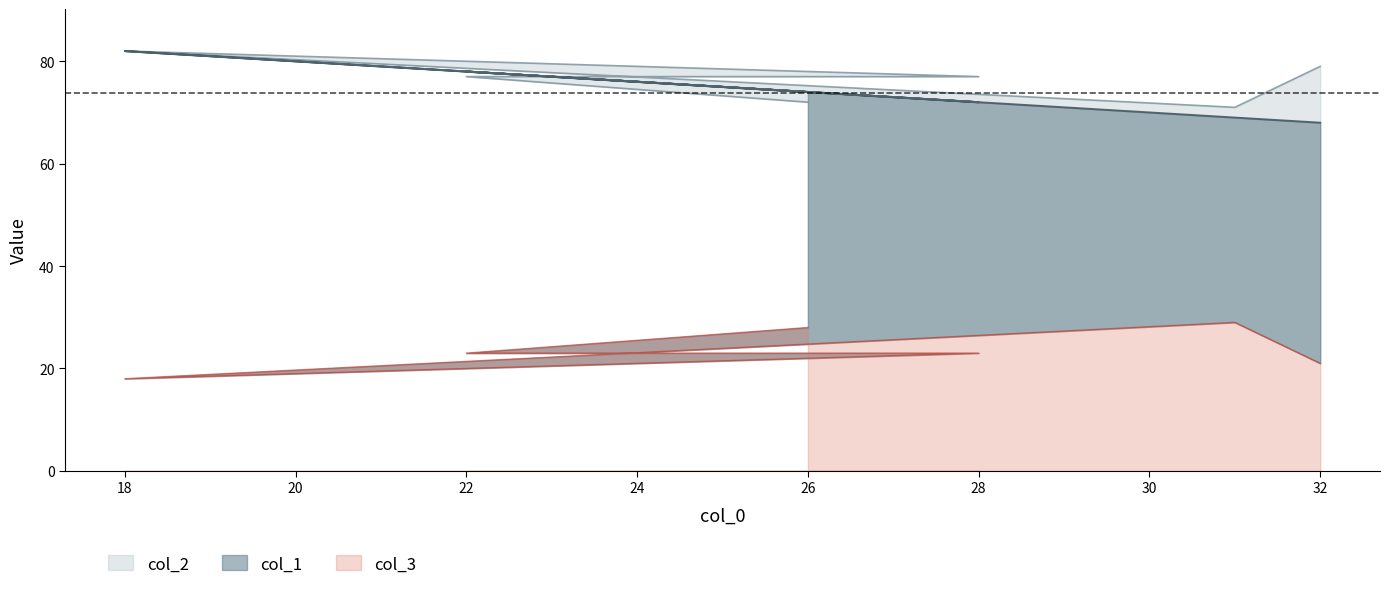

At how many categories does at least one series exceed 43?

6